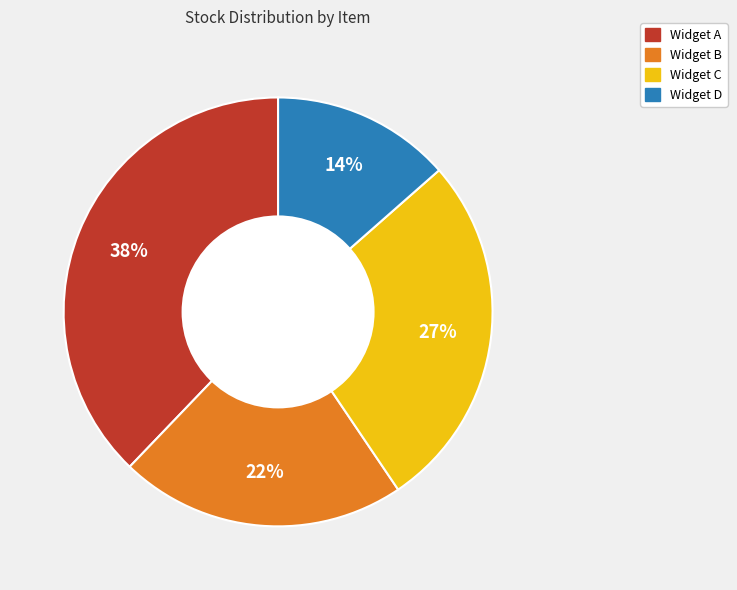

Count the number of slices in the pie.

4